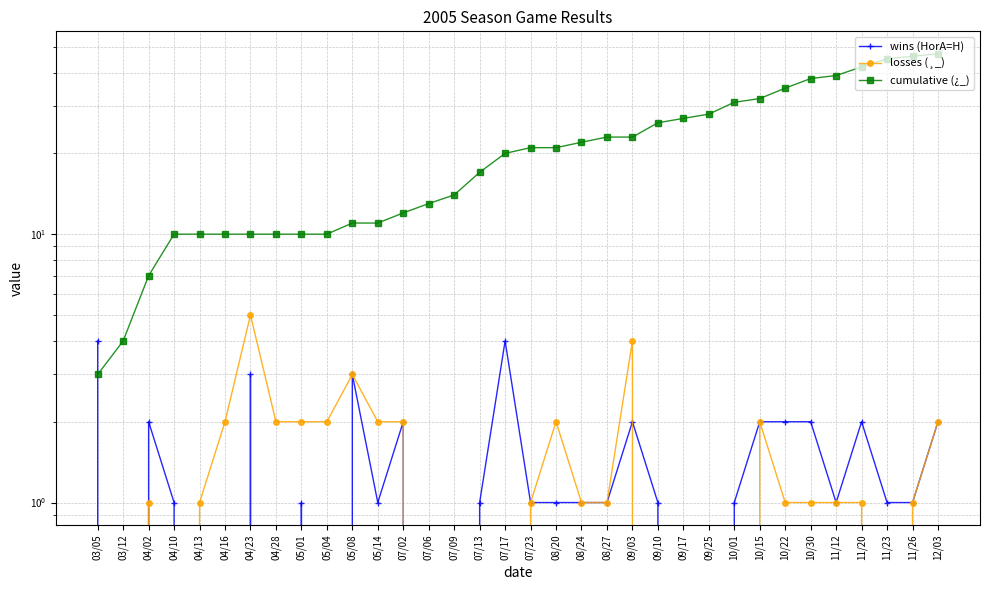

At which category does the chart reach its minimum across all series?

03/12